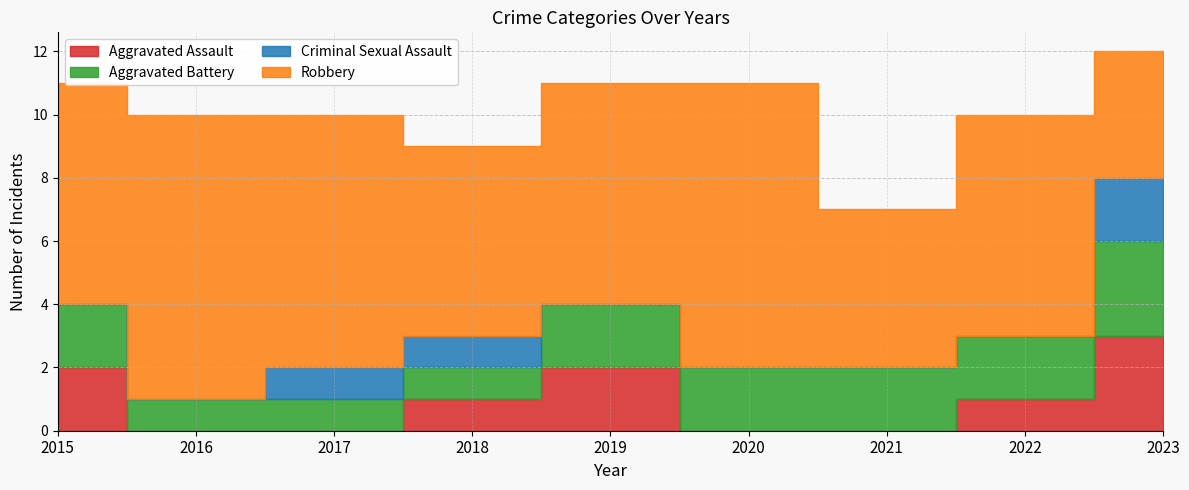

The Criminal Sexual Assault series shows -1 at 2020. True or false?

False